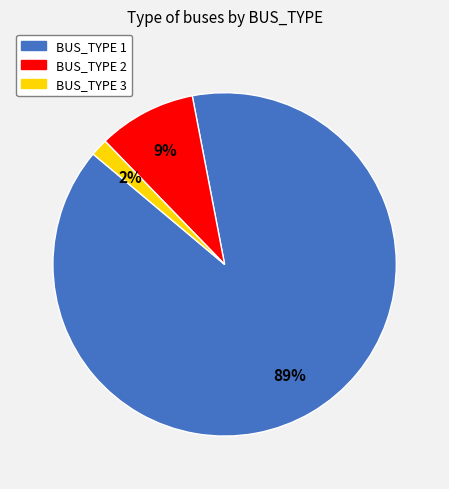

Combined, do BUS_TYPE 3 and BUS_TYPE 2 account for over 50%?

No